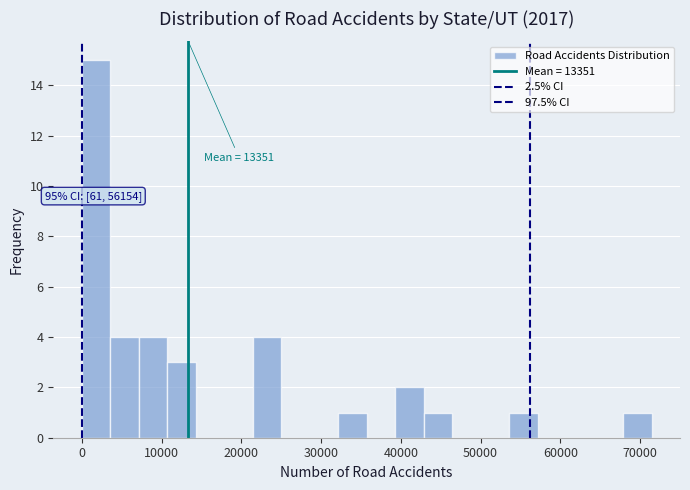

Read against the x-axis, roughly where is the centre of the tallest bar?

2000